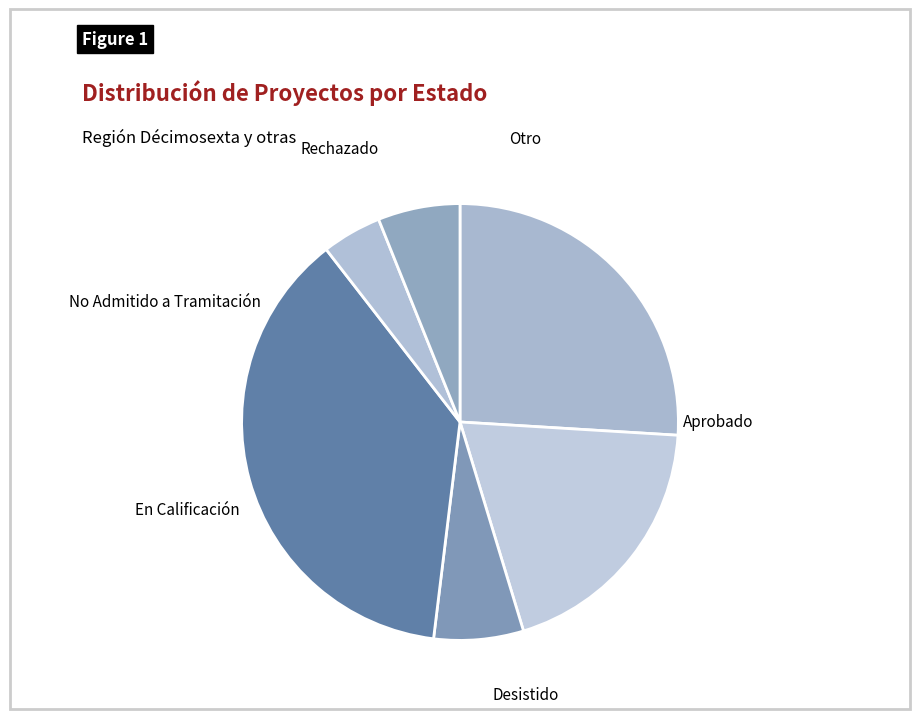

Does No Admitido a Tramitación represent more than half of the total?

No